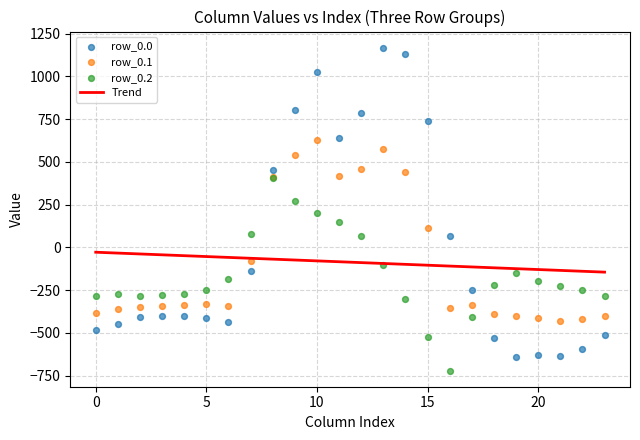

Which series reaches the minimum Y coordinate?

row_0.2